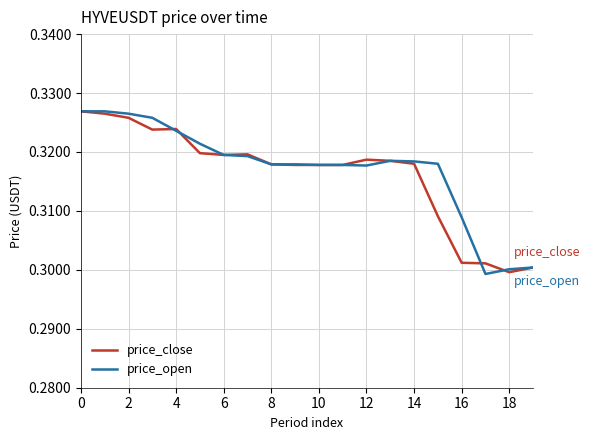

At which label is price_close closest to 0?

18